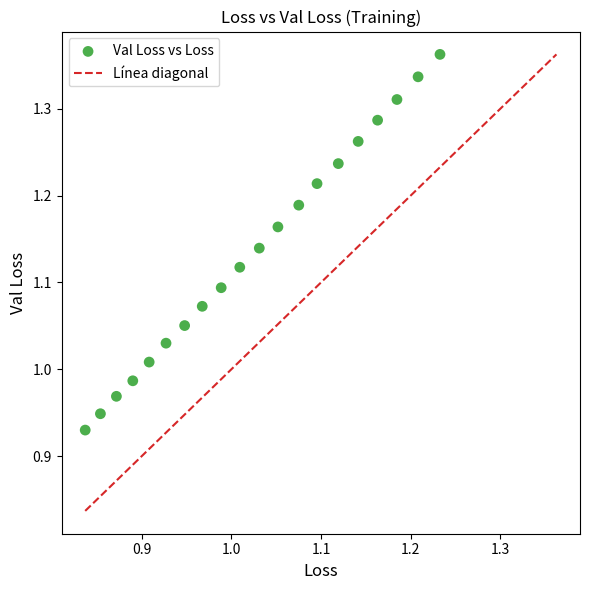

What is the range of X values (max minus min)?

0.4